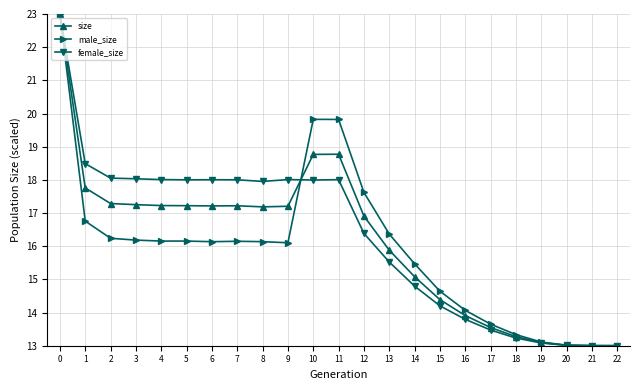

Which series has the largest total across all categories?

female_size